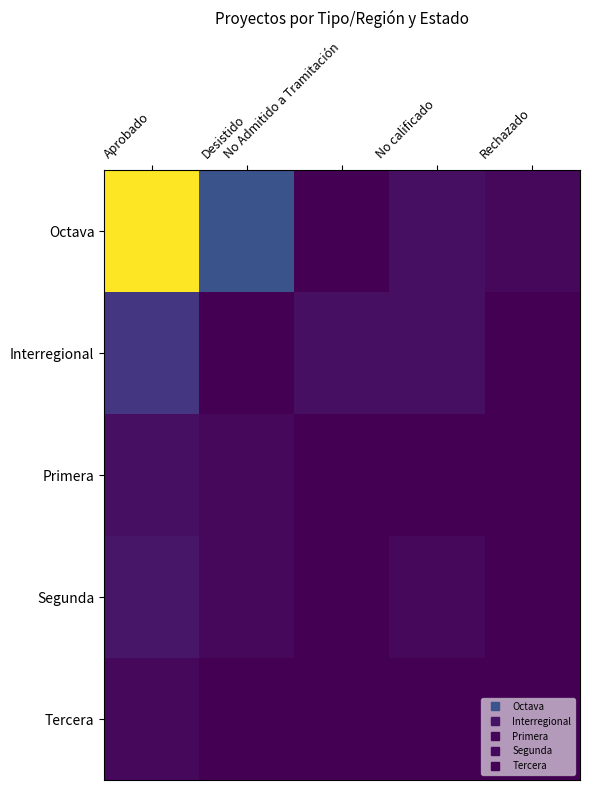

Which series has the largest total across all categories?

Octava